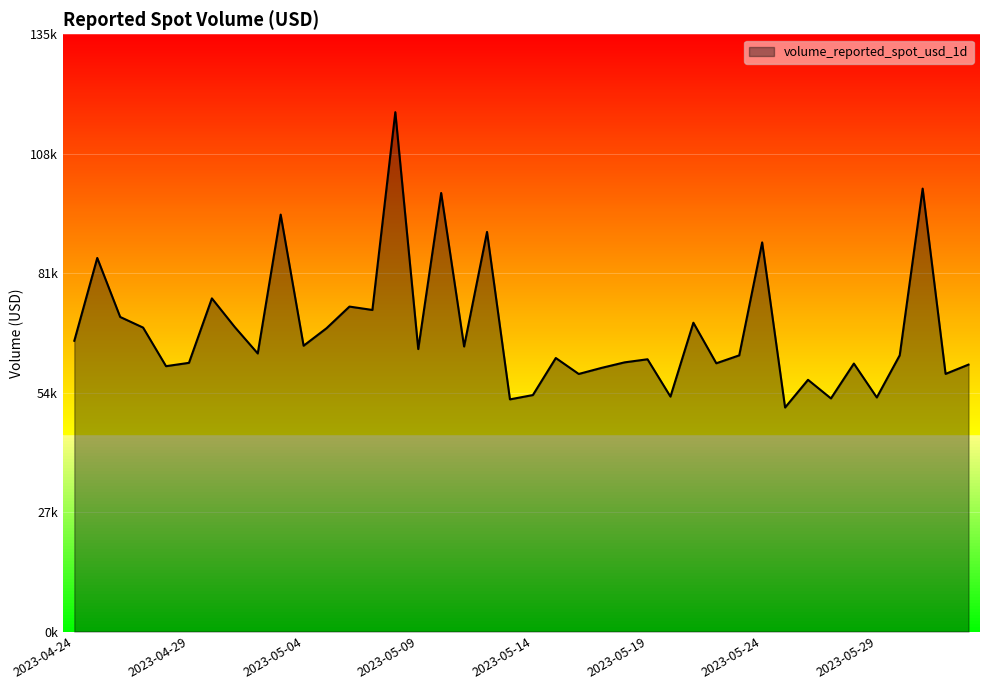

Which label corresponds to the smallest value in the chart?

2023-05-25